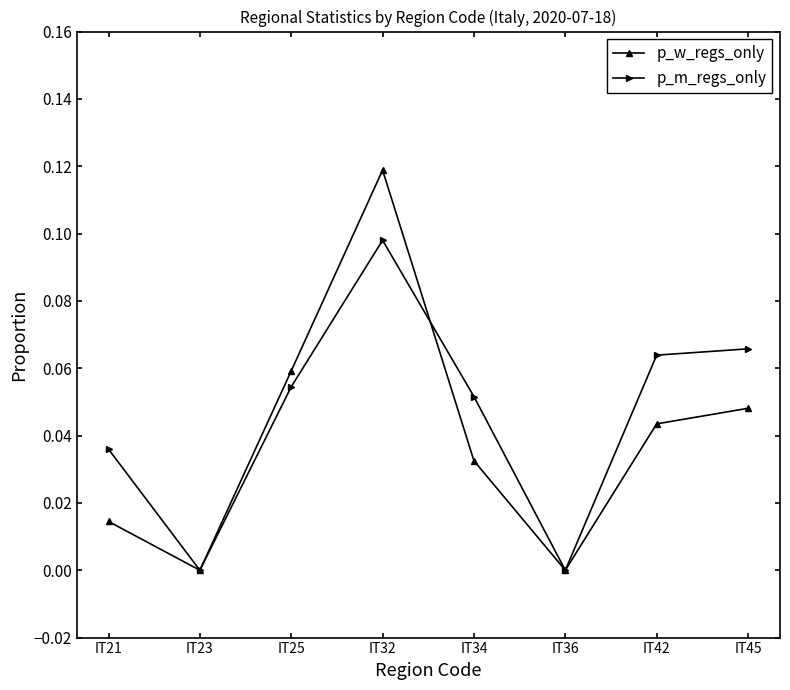

In p_w_regs_only, how many points are higher than both neighbors (excluding endpoints)?

1